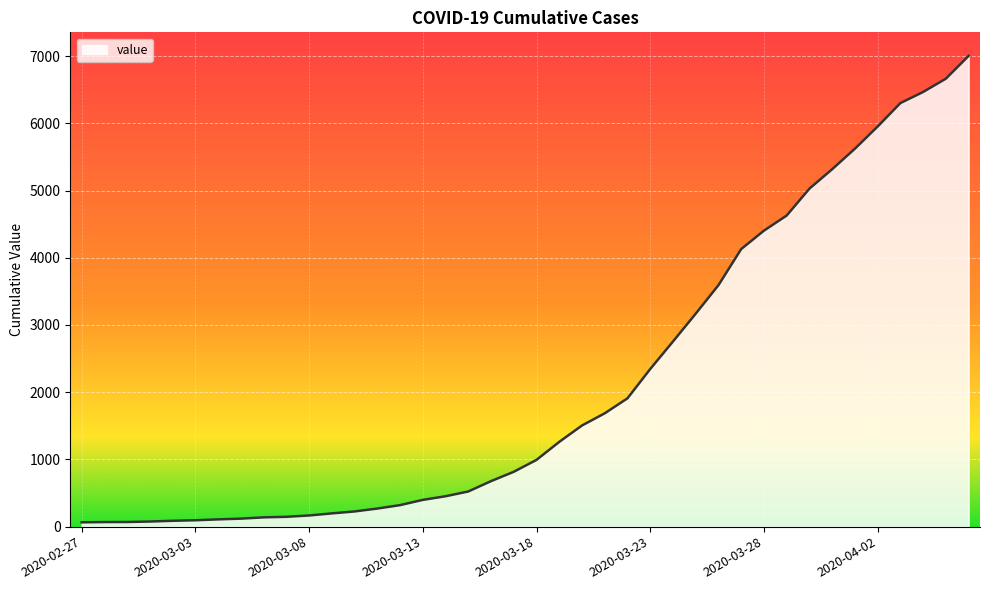

What is the maximum value shown in the chart?

7003